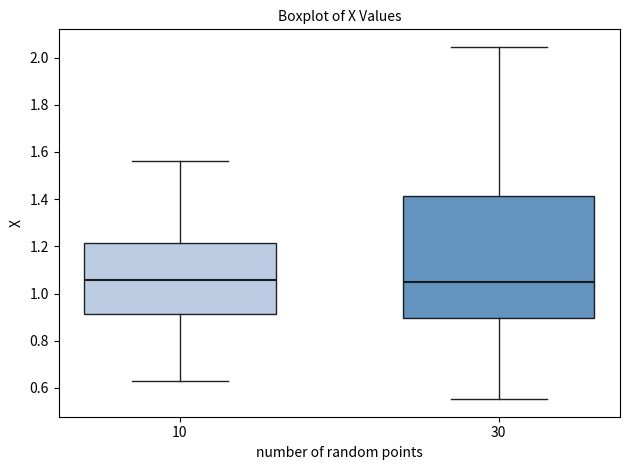

Reading left to right, read every box against the y-axis: the position of its median line, the range the box covers, and the ends of its whiskers. The values are not printed on the chart, so give them approximately, as read against the axis.

10: median 1.06, box 0.92 to 1.22, whiskers 0.62 to 1.56
30: median 1.06, box 0.90 to 1.42, whiskers 0.56 to 2.04